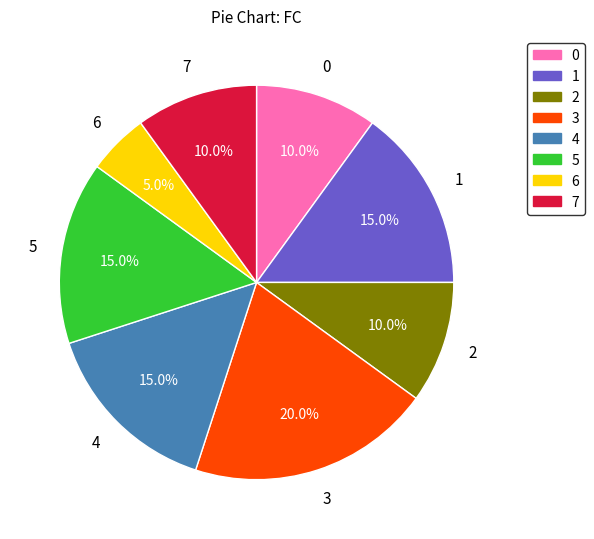

Which category has the smallest portion of the pie?

6